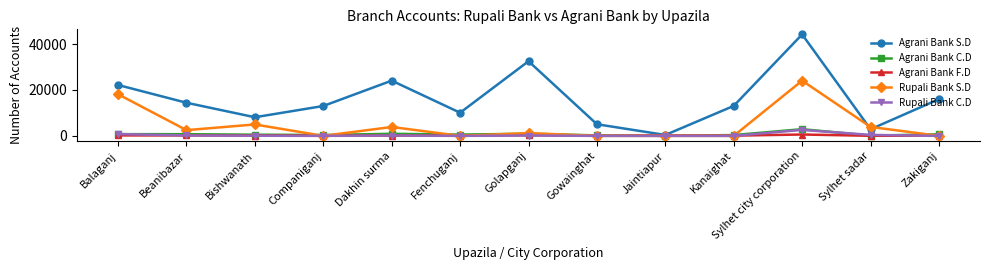

Where do Rupali Bank C.D and Agrani Bank C.D first cross each other?

Balaganj and Beanibazar